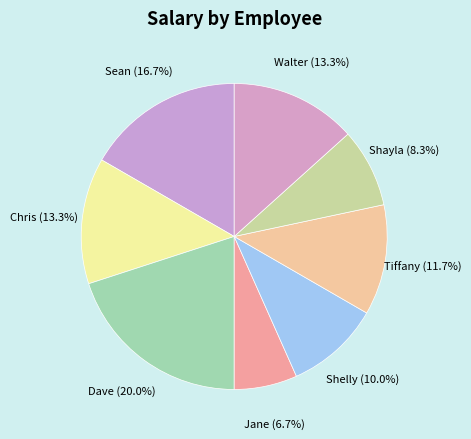

What percentage is NOT represented by Chris?

86.7%